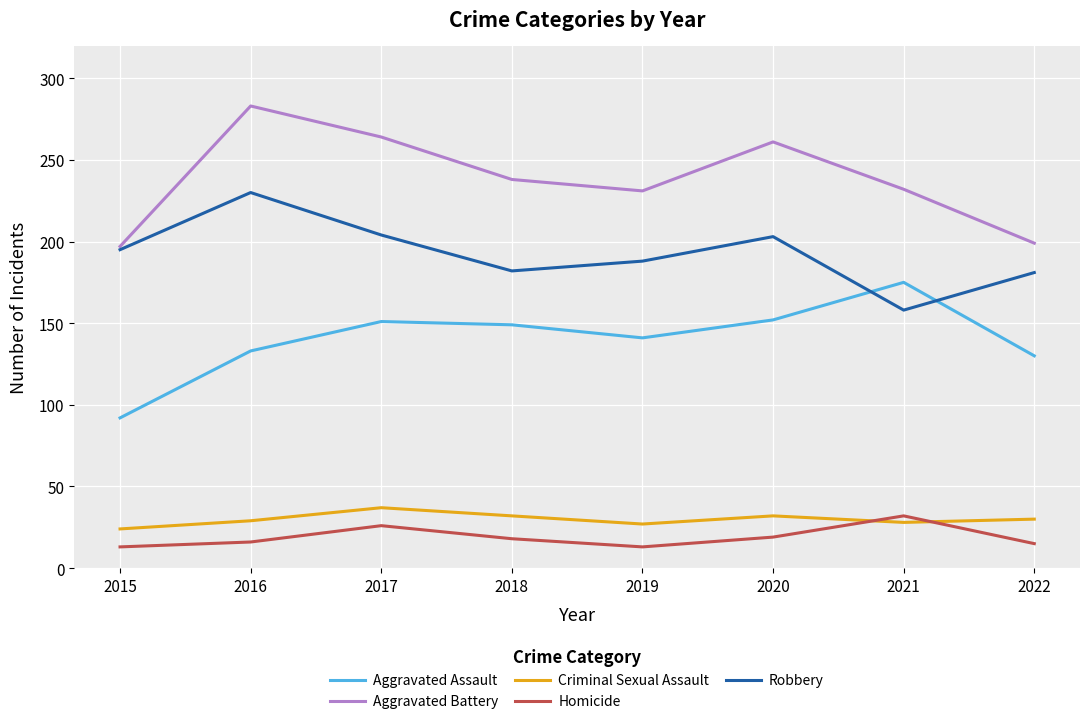

Which series has the largest range (max minus min)?

Aggravated Battery